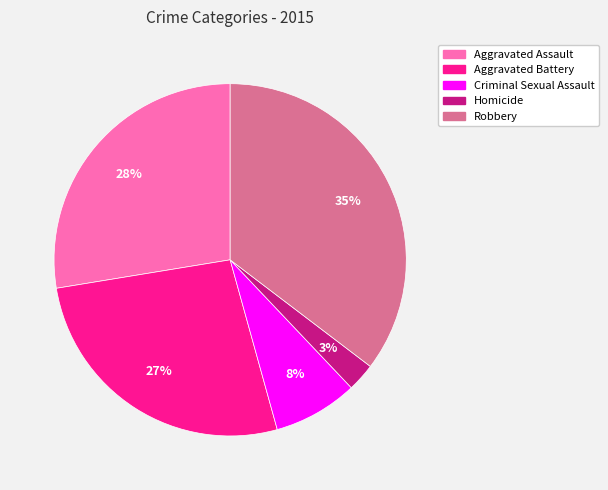

Rank the categories by value from highest to lowest.

Robbery, Aggravated Assault, Aggravated Battery, Criminal Sexual Assault, Homicide